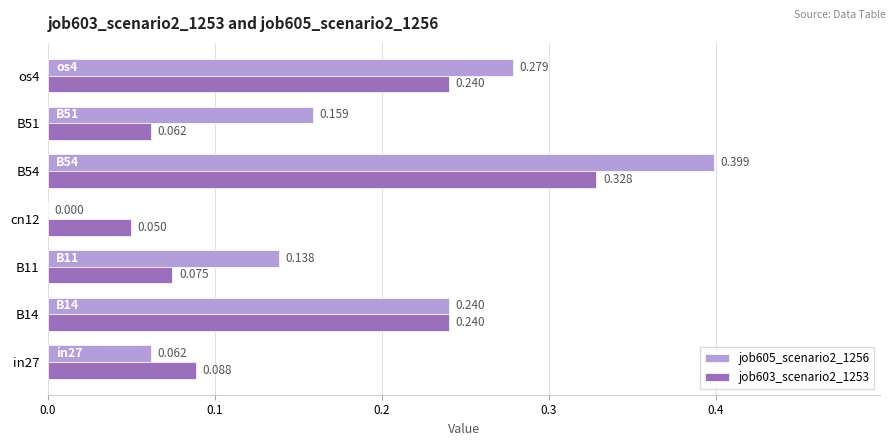

Is the value of job605_scenario2_1256 at in27 greater than the value of job603_scenario2_1253 at cn12?

Yes